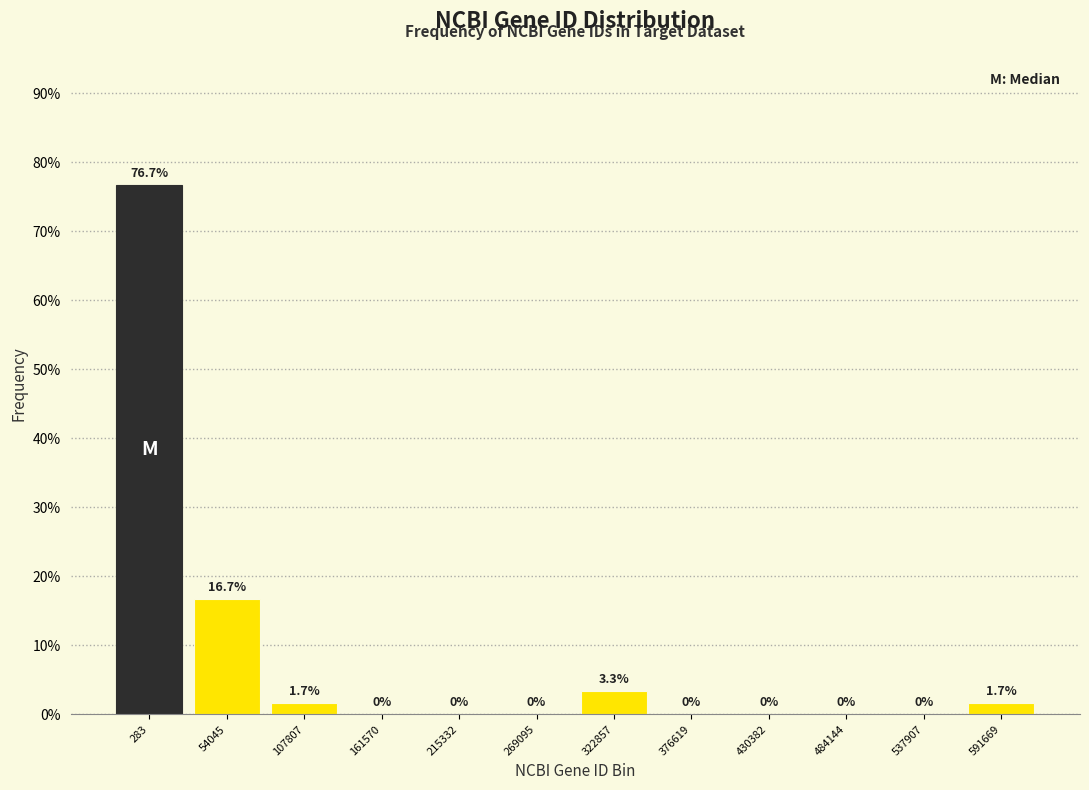

Reading right to left, extract all data points from this chart.

591669=1.7	537907=0.0	484144=0.0	430382=0.0	376619=0.0	322857=3.3	269095=0.0	215332=0.0	161570=0.0	107807=1.7	54045=16.7	283=76.7